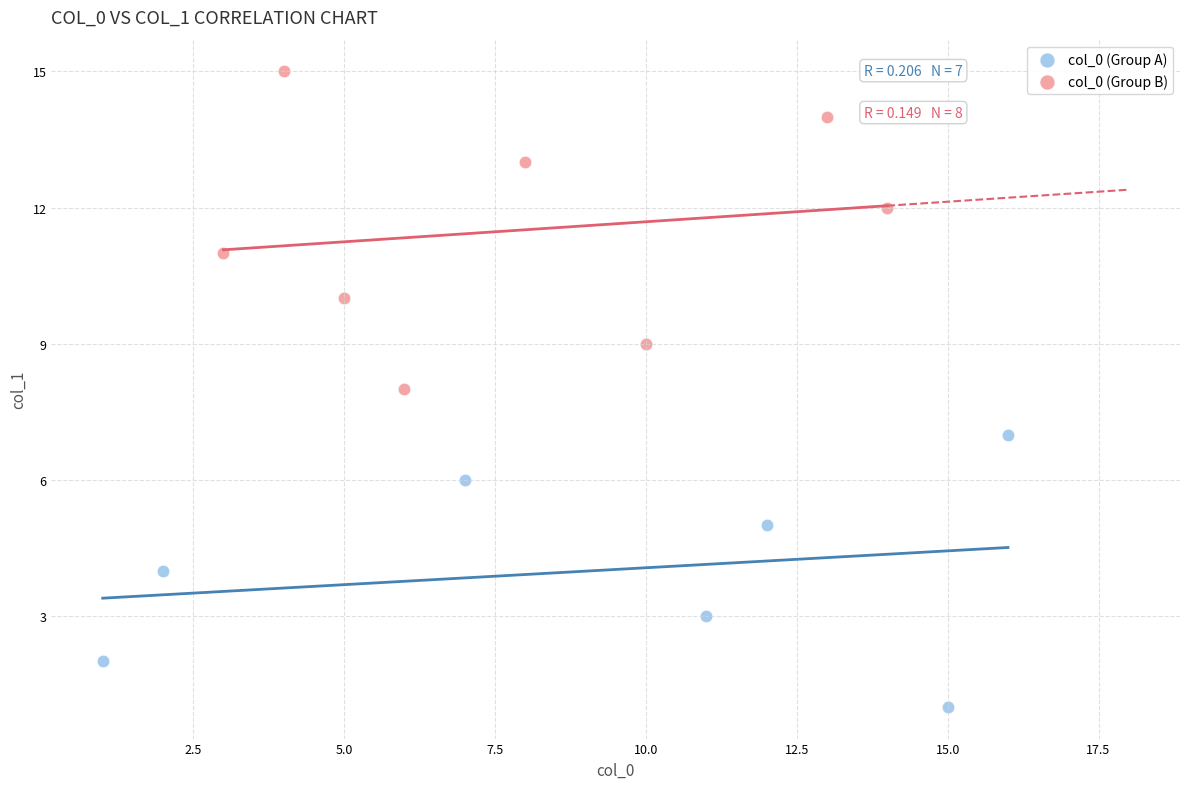

Which series has the widest spread of Y values?

col_0 (Group B)